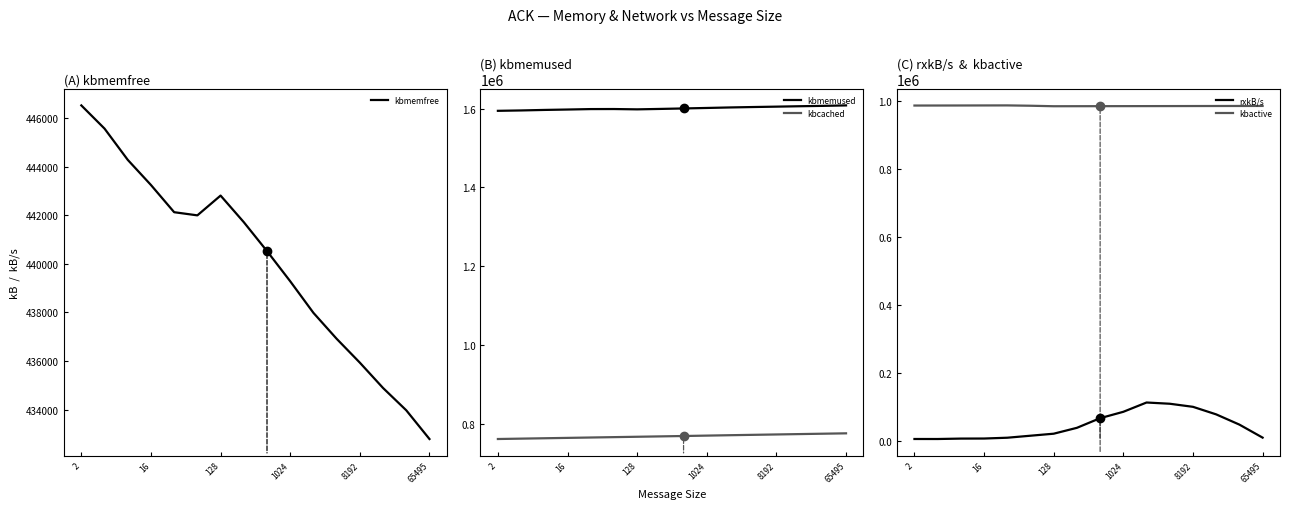

What is the minimum value for kbactive?

985325.0